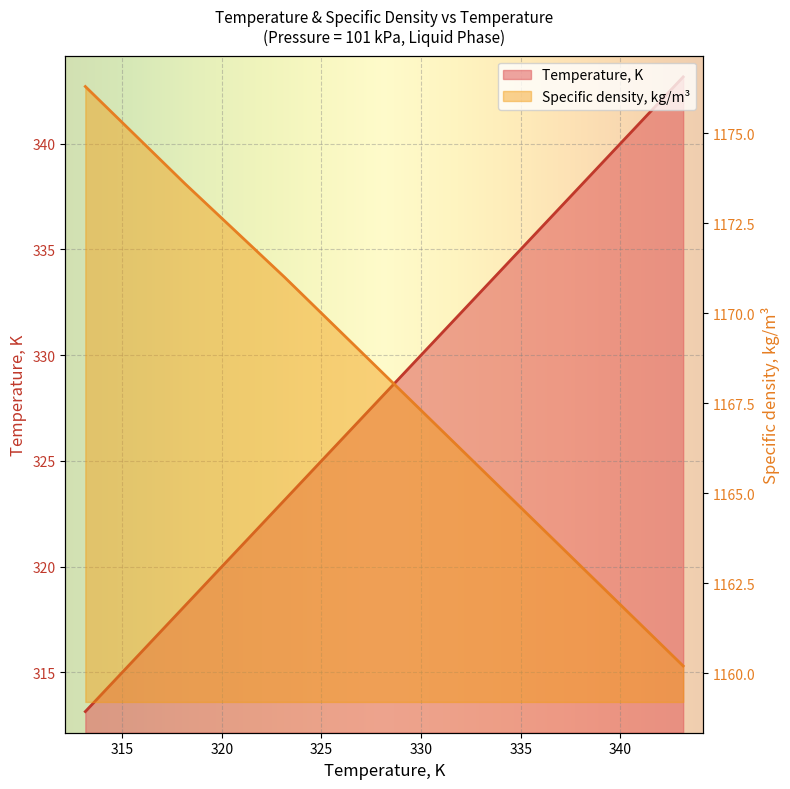

Is the value of Temperature, K at 338.15 greater than the value of Specific density, kg/m3 at 343.15?

No